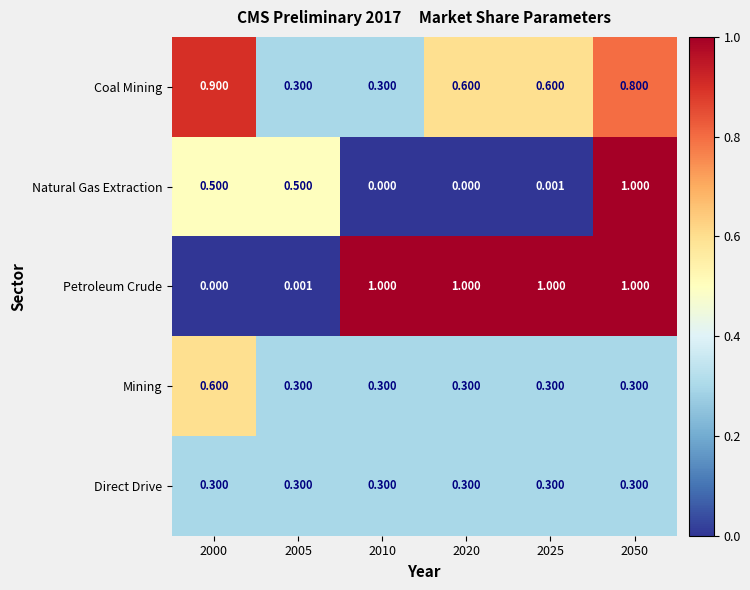

Which series has the largest total across all categories?

Petroleum Crude